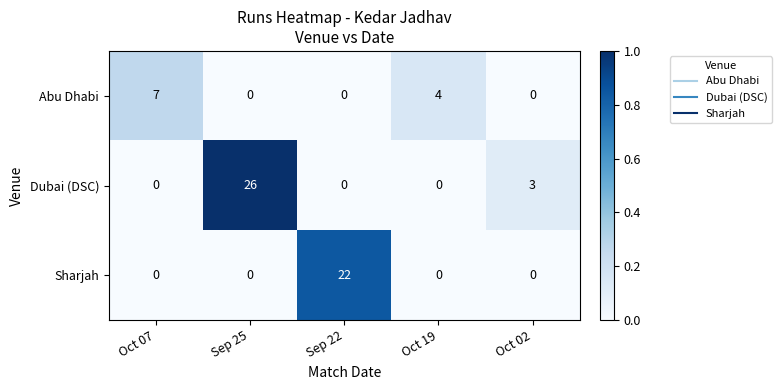

The value of Dubai (DSC) at Oct 19 is 17. True or false?

False